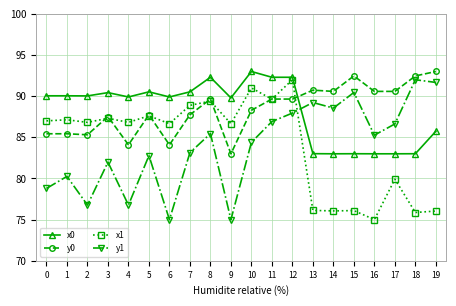

Read the x0 value at 17.

83.0